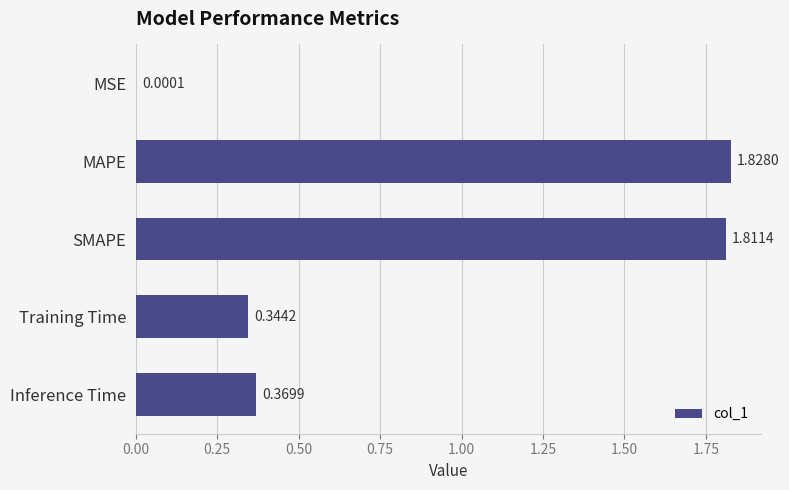

What is the sum of all values?

4.4